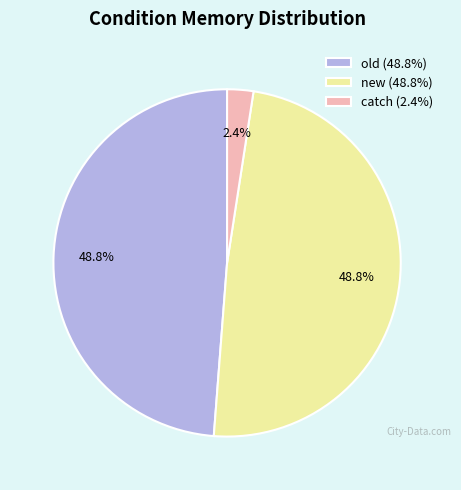

Is the sum of old and new greater than half?

Yes